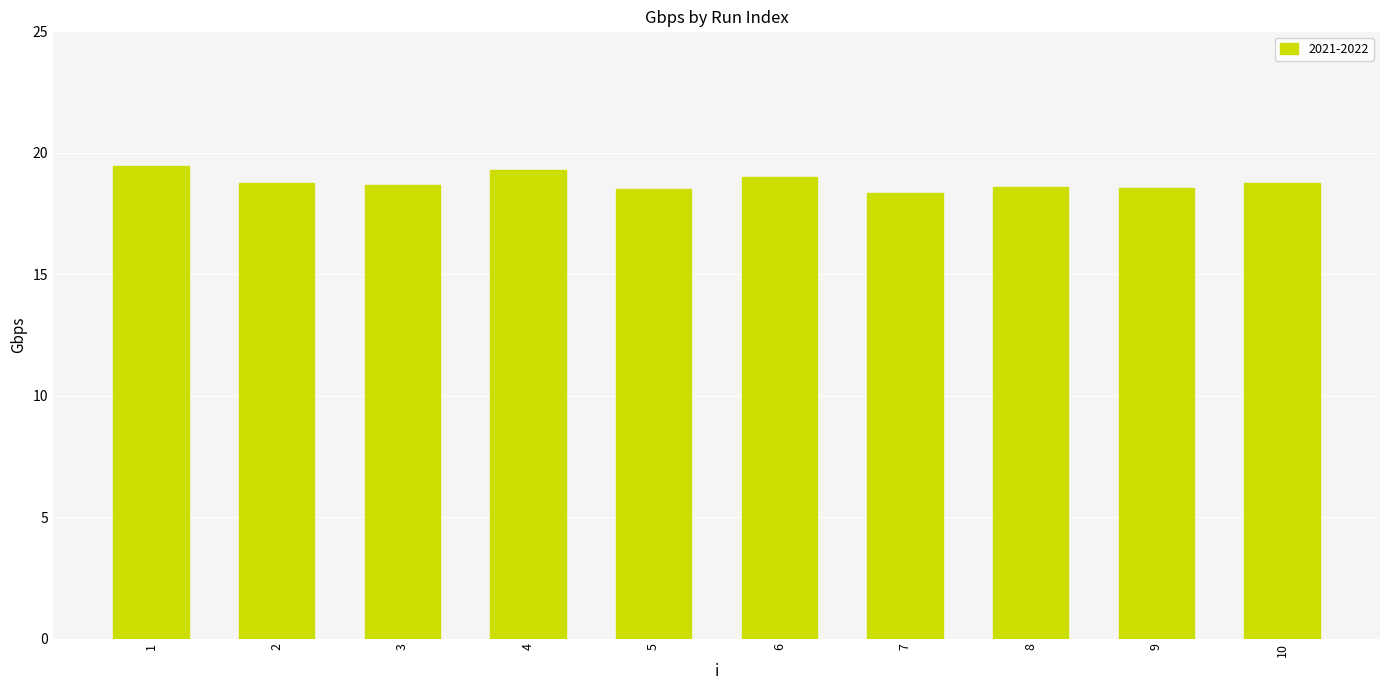

The value at 1 is 19.4. True or false?

True